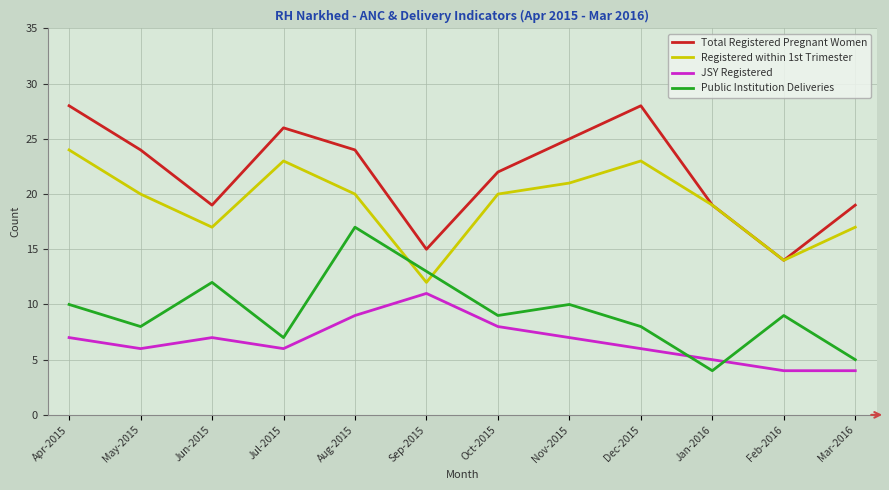

How many JSY Registered values are between 6 and 8?

7